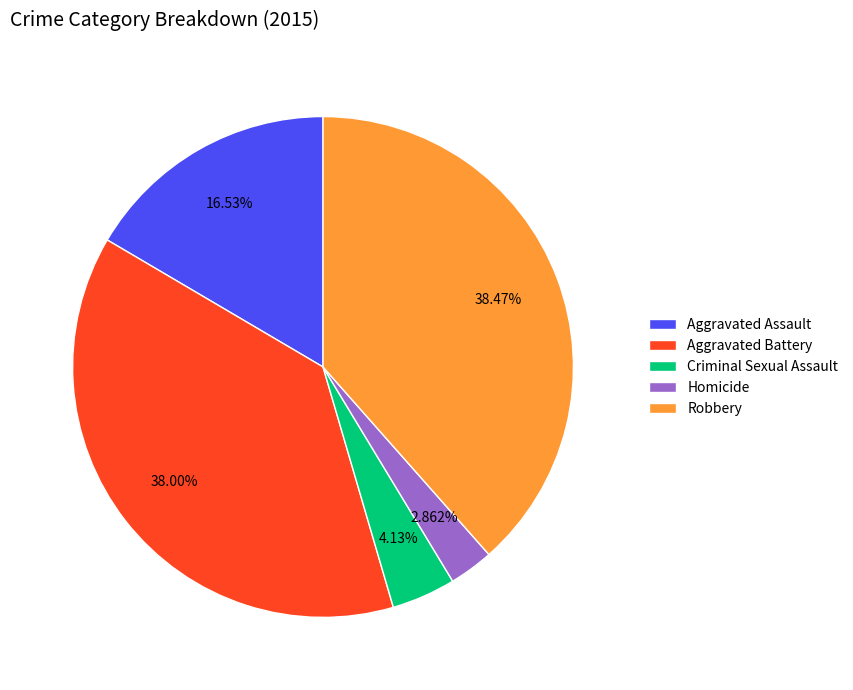

Does Robbery account for over 50% of the chart?

No